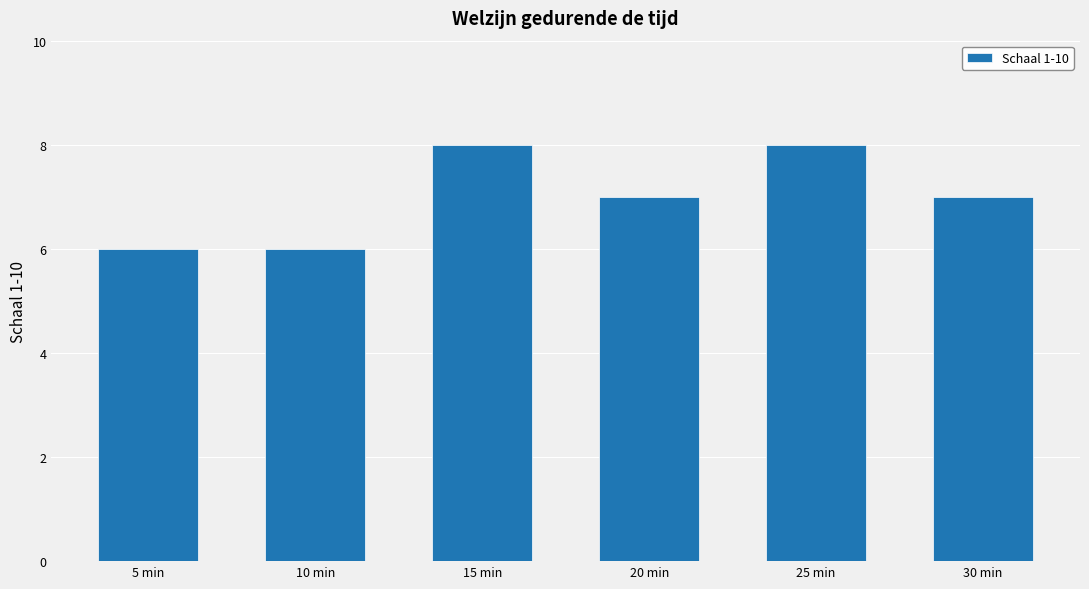

What is the change in value from 10 min to 20 min?

+1